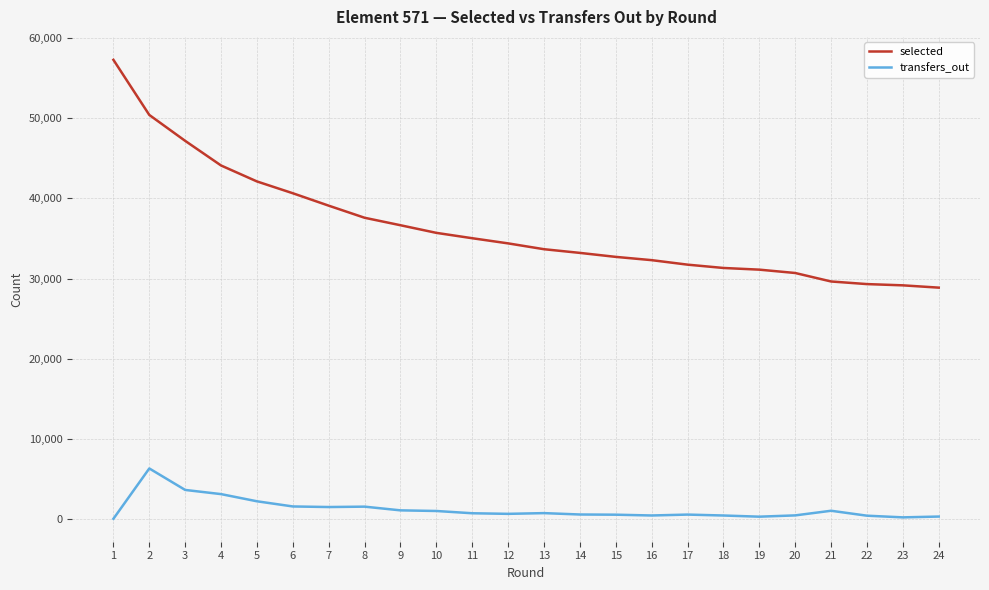

The selected series shows 40745 at 19. True or false?

False